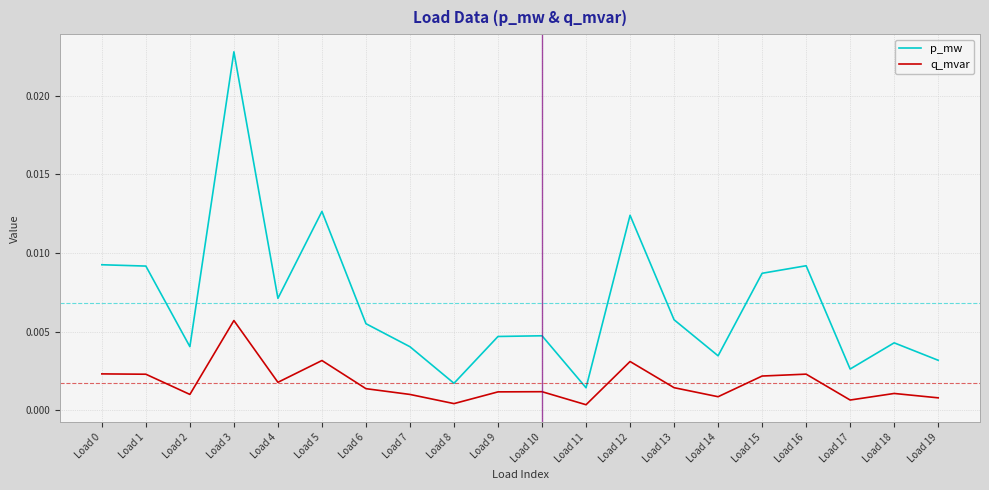

How many lines are shown in the chart?

2